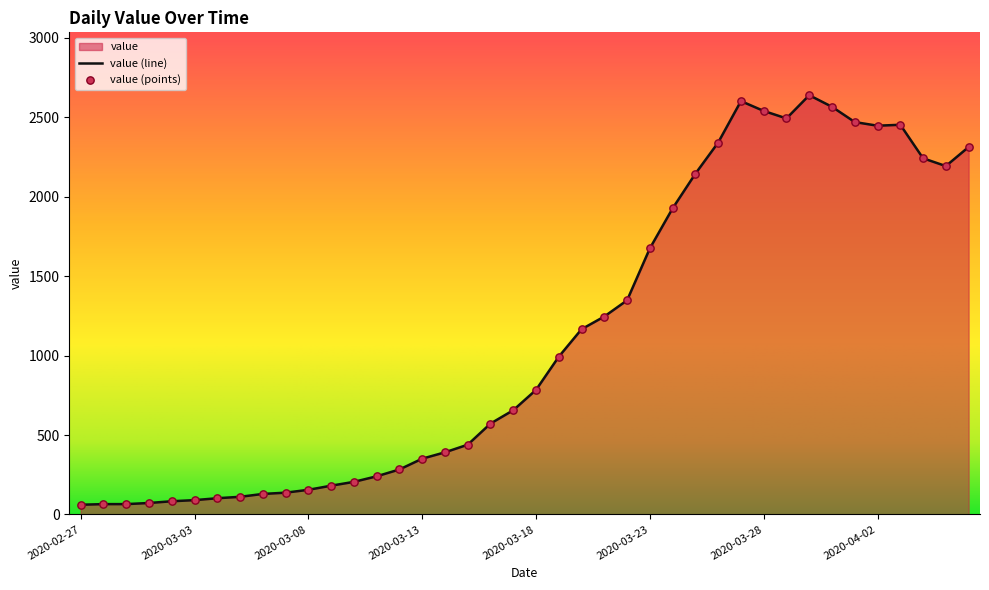

What is the change in value from 2020-03-27 to 2020-04-06?

-289